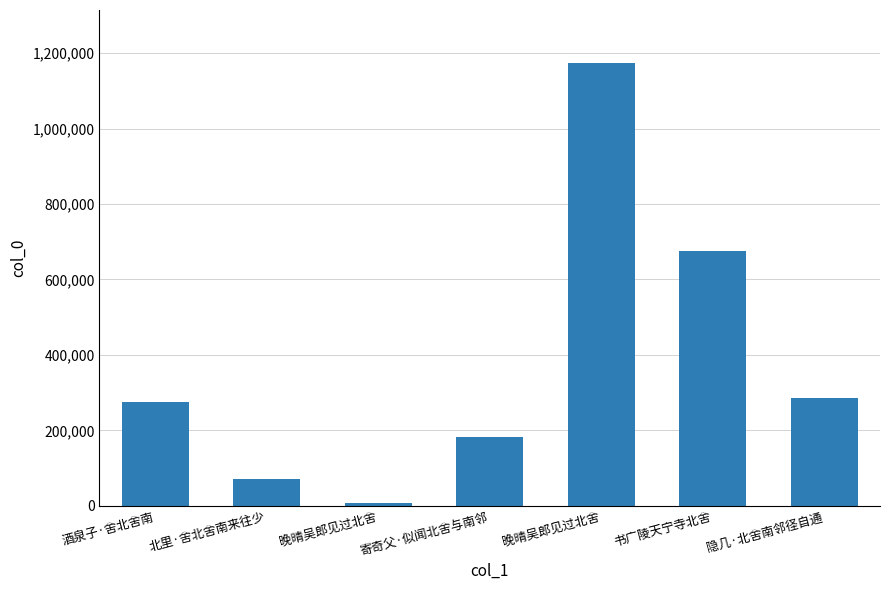

Rank the categories by value from lowest to highest.

晚晴吴郎见过北舍, 北里·舍北舍南来往少, 寄奇父·似闻北舍与南邻, 酒泉子·舍北舍南, 隐几·北舍南邻径自通, 书广陵天宁寺北舍, 晚晴吴郎见过北舍